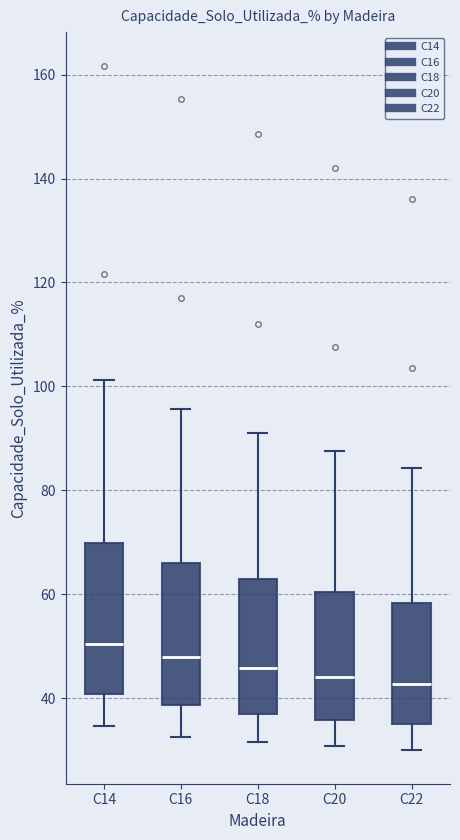

Reading left to right, read every box against the y-axis: the position of its median line, the range the box covers, and the ends of its whiskers. The values are not printed on the chart, so give them approximately, as read against the axis.

C14: median 50, box 40 to 70, whiskers 34 to 102
C16: median 48, box 38 to 66, whiskers 32 to 96
C18: median 46, box 38 to 62, whiskers 32 to 92
C20: median 44, box 36 to 60, whiskers 30 to 88
C22: median 42, box 34 to 58, whiskers 30 to 84